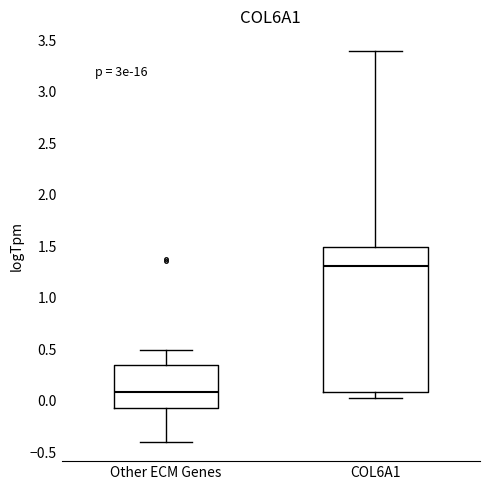

Which box is the tallest, from its lower edge to its upper edge?

COL6A1